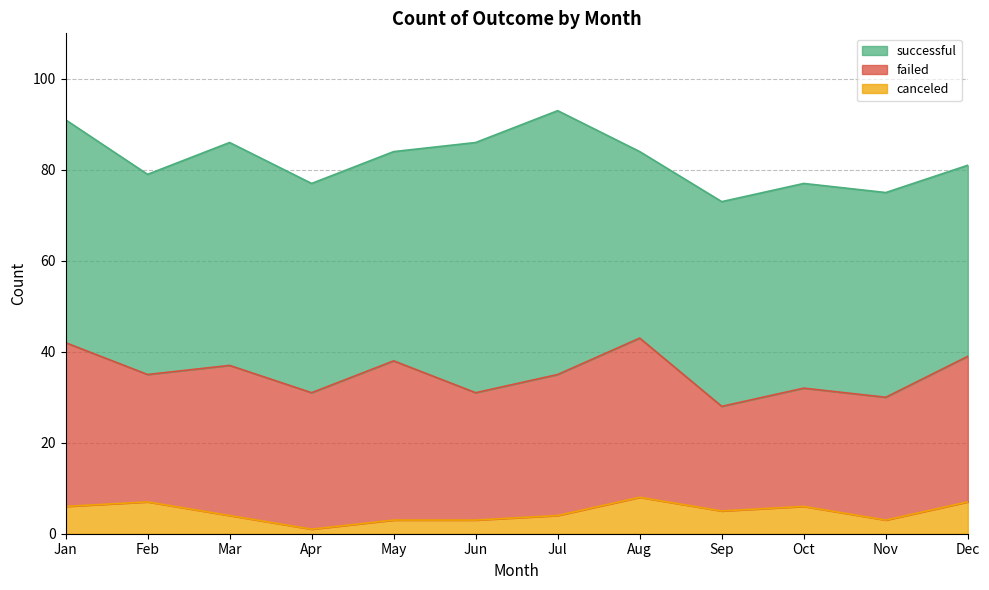

What is the difference between the maximum and second lowest values in the successful series?

16